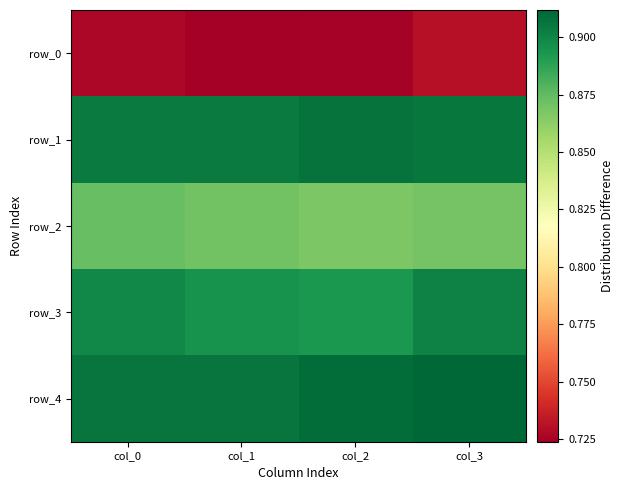

Is it true that row_4 equals 1.6 at col_2?

False